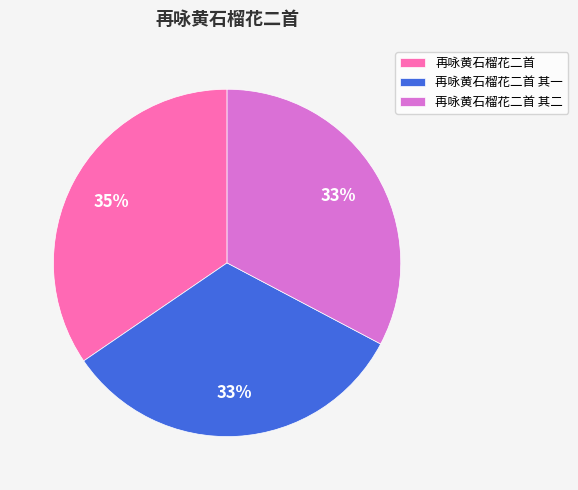

Is the sum of 再咏黄石榴花二首 其一 and 再咏黄石榴花二首 greater than half?

Yes